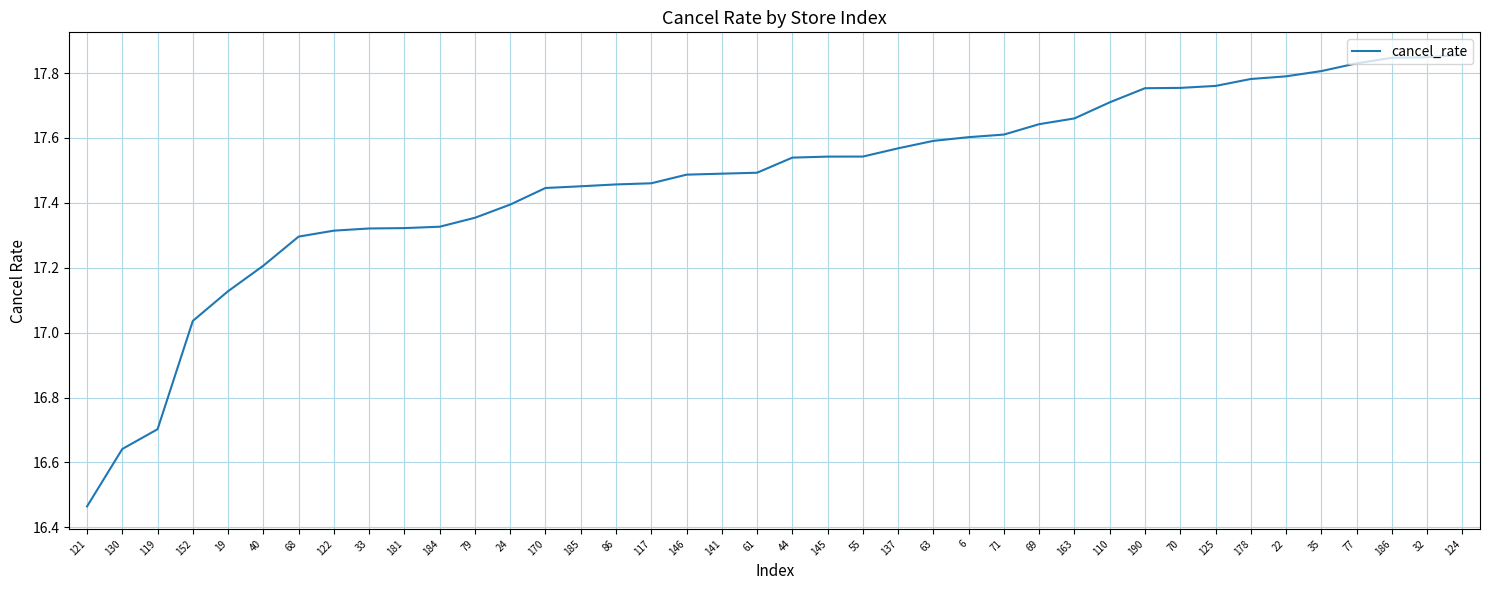

At which label does the data first exceed 17?

152